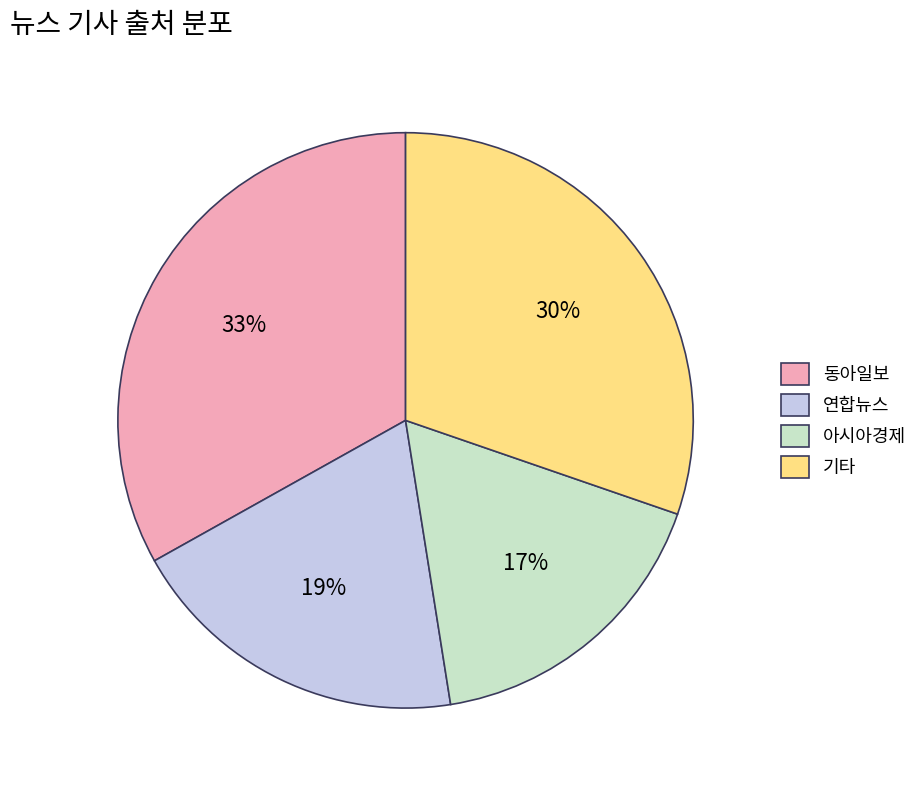

How many slices are in this pie chart?

4